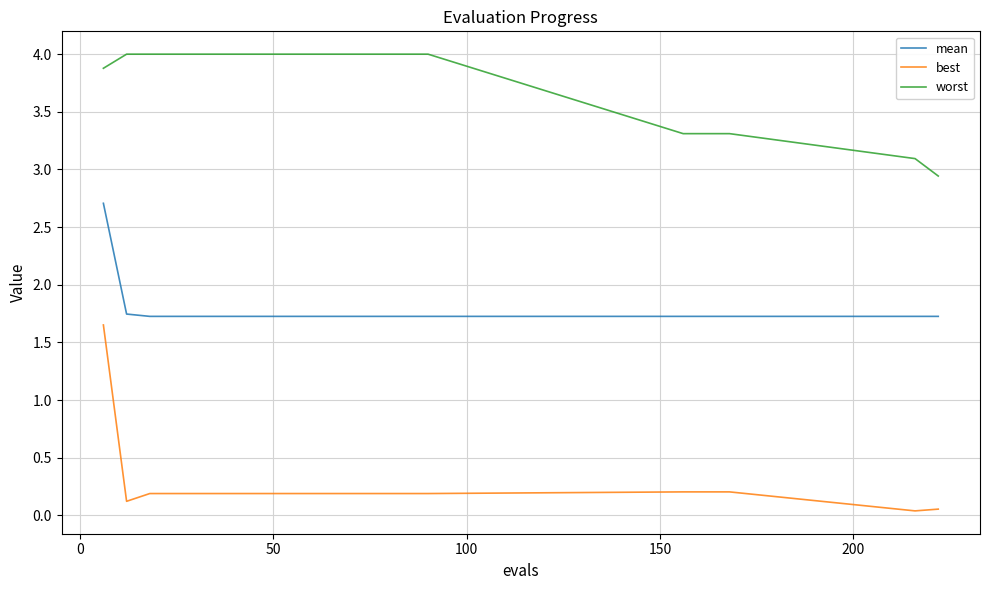

Which series has the widest spread of values?

best